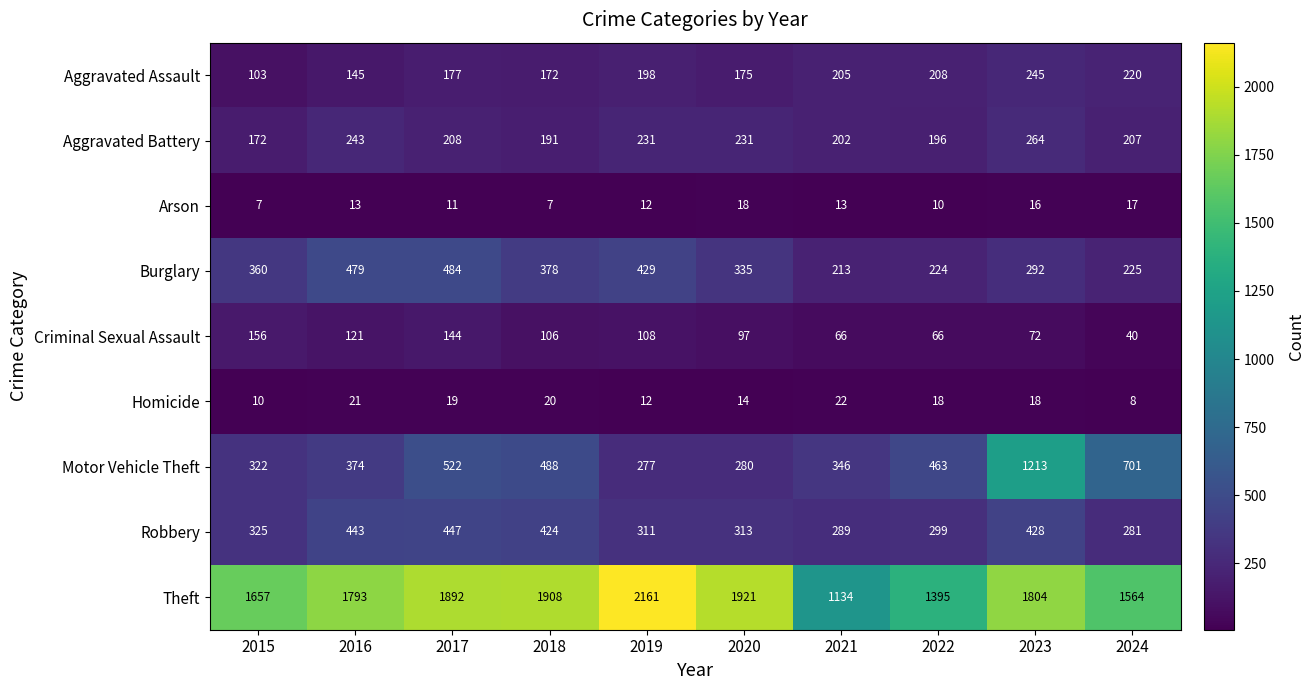

Which series has the widest spread of values?

Theft